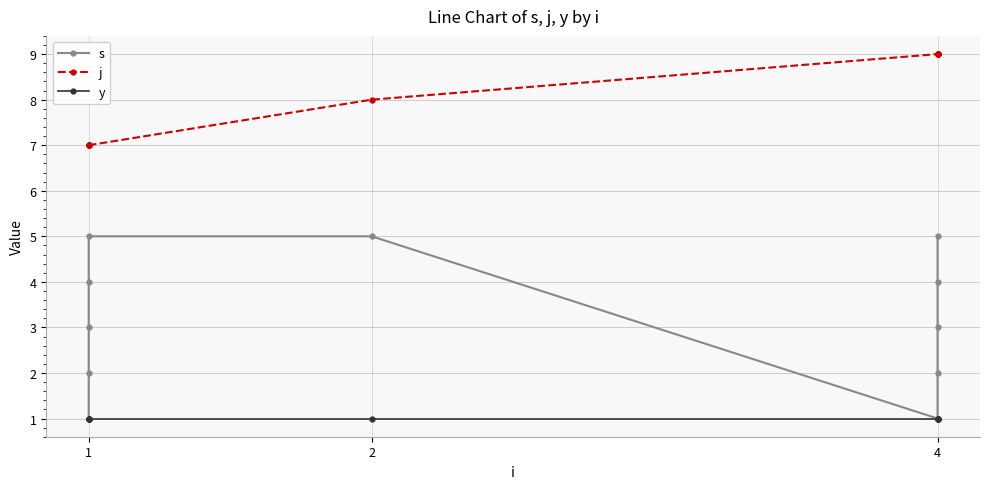

Rank the series at 4 from highest to lowest value.

j, s, y